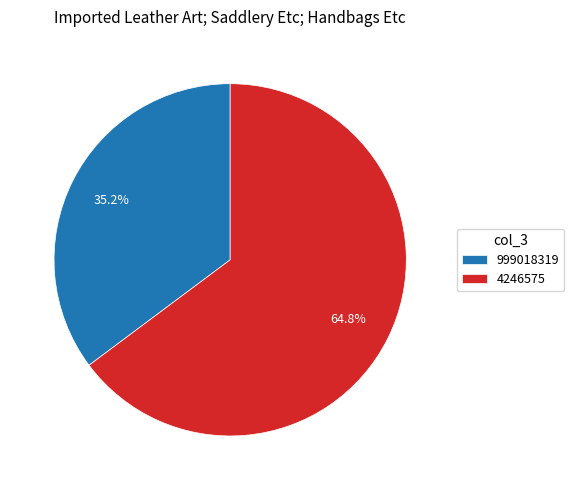

Between 4246575 and 999018319, which is larger?

4246575